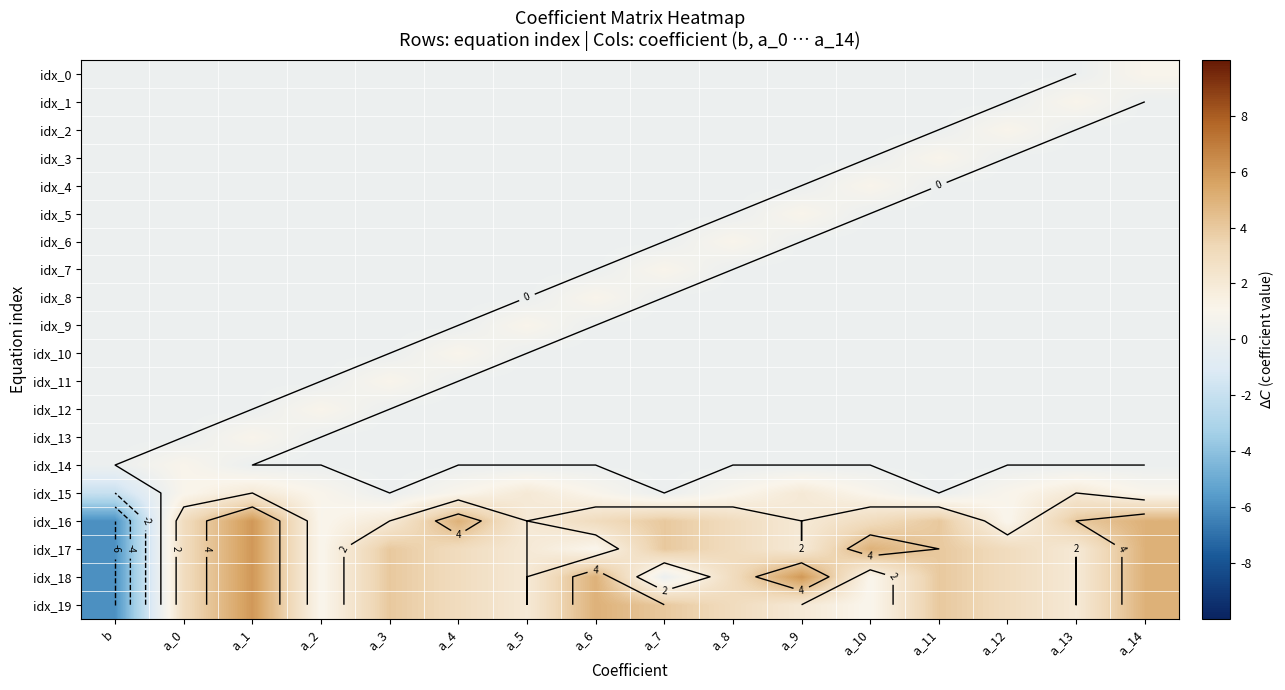

At which label does idx_6 reach its minimum?

b